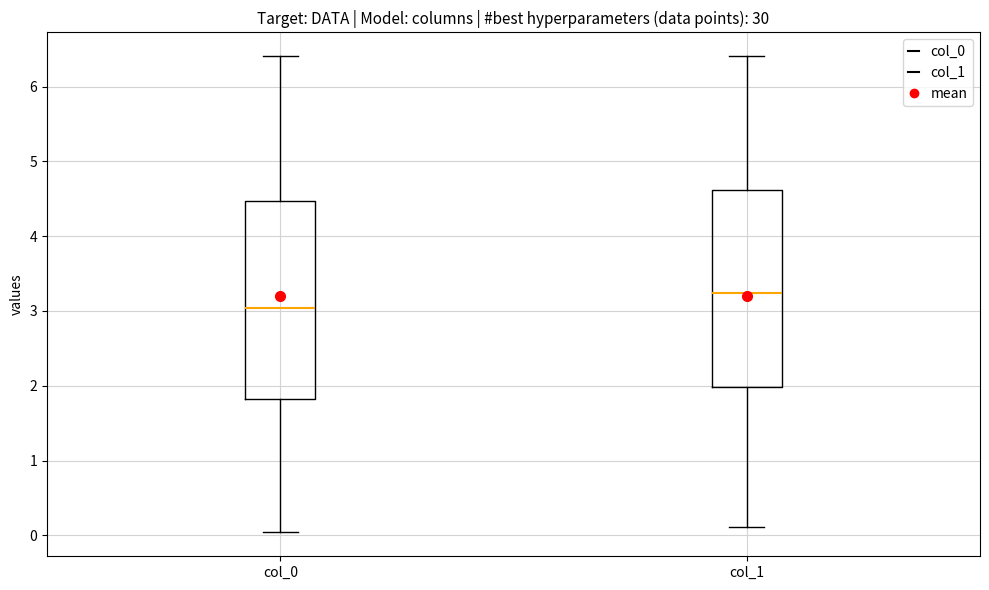

Which box's median line is the highest?

col_1